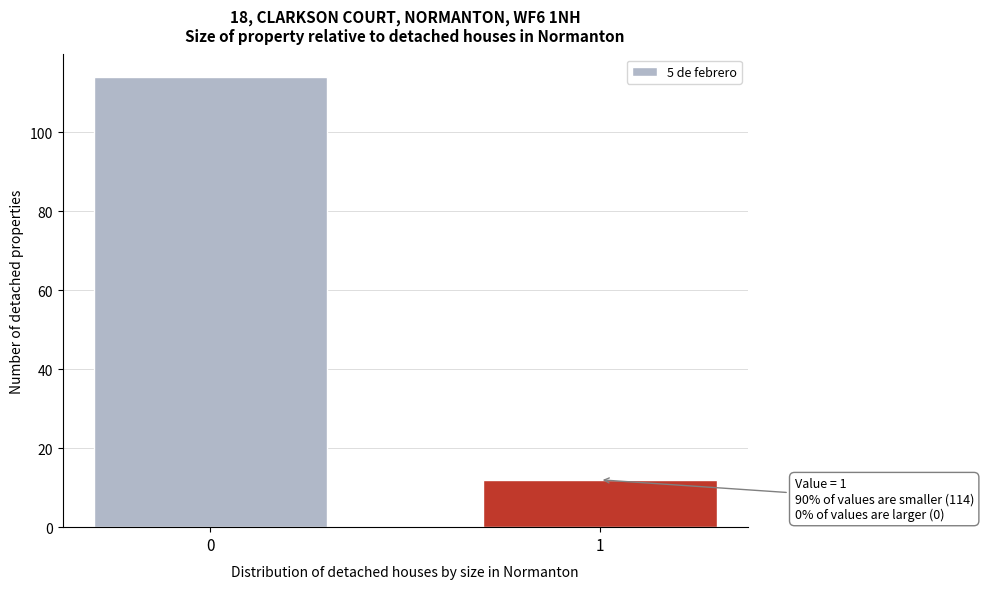

Reading left to right, transcribe all the data shown in this chart.

0=114	1=12